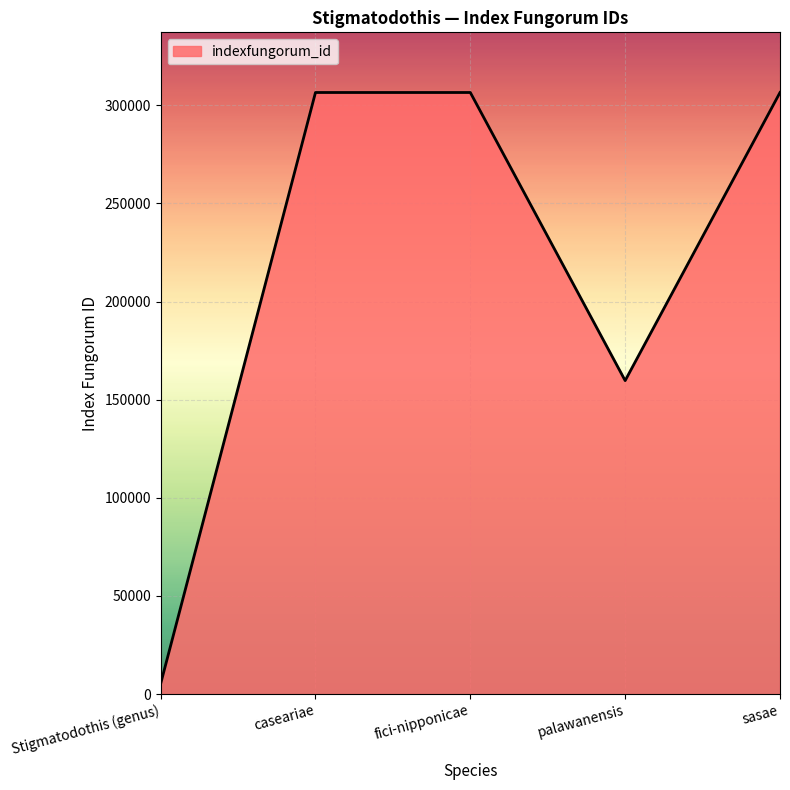

Does the chart have visible grid lines?

Yes